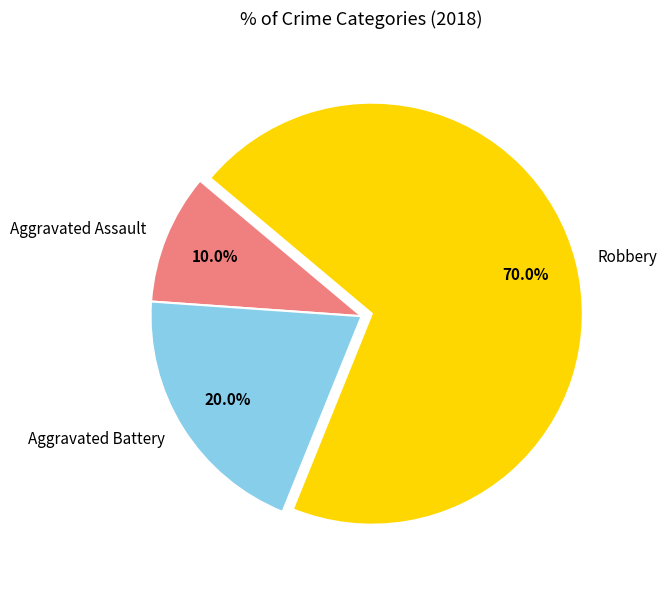

To the nearest percent, what percentage of the pie is Robbery?

70%